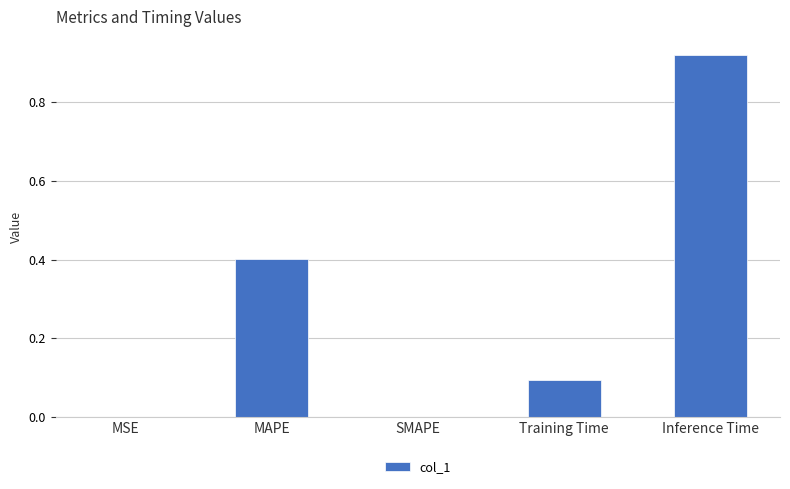

Which category has the highest value across all series?

Inference Time